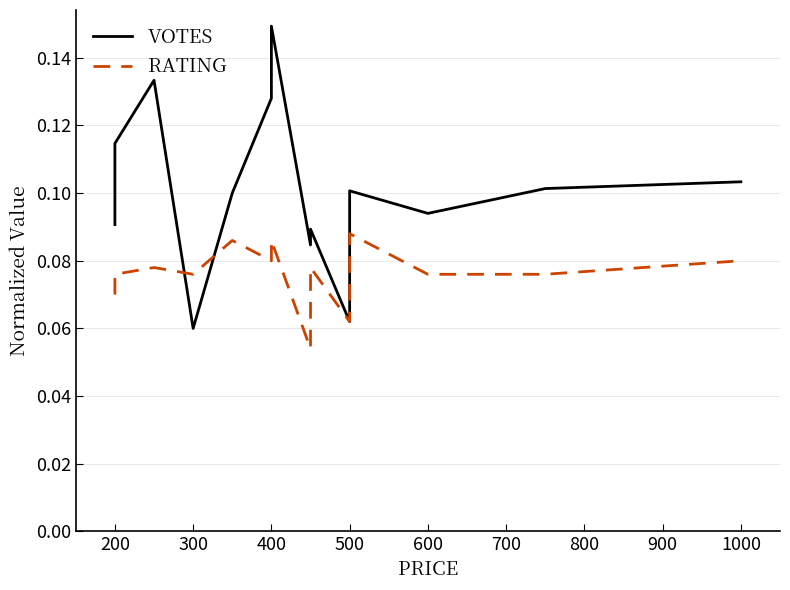

What is the minimum value for RATING?

0.1